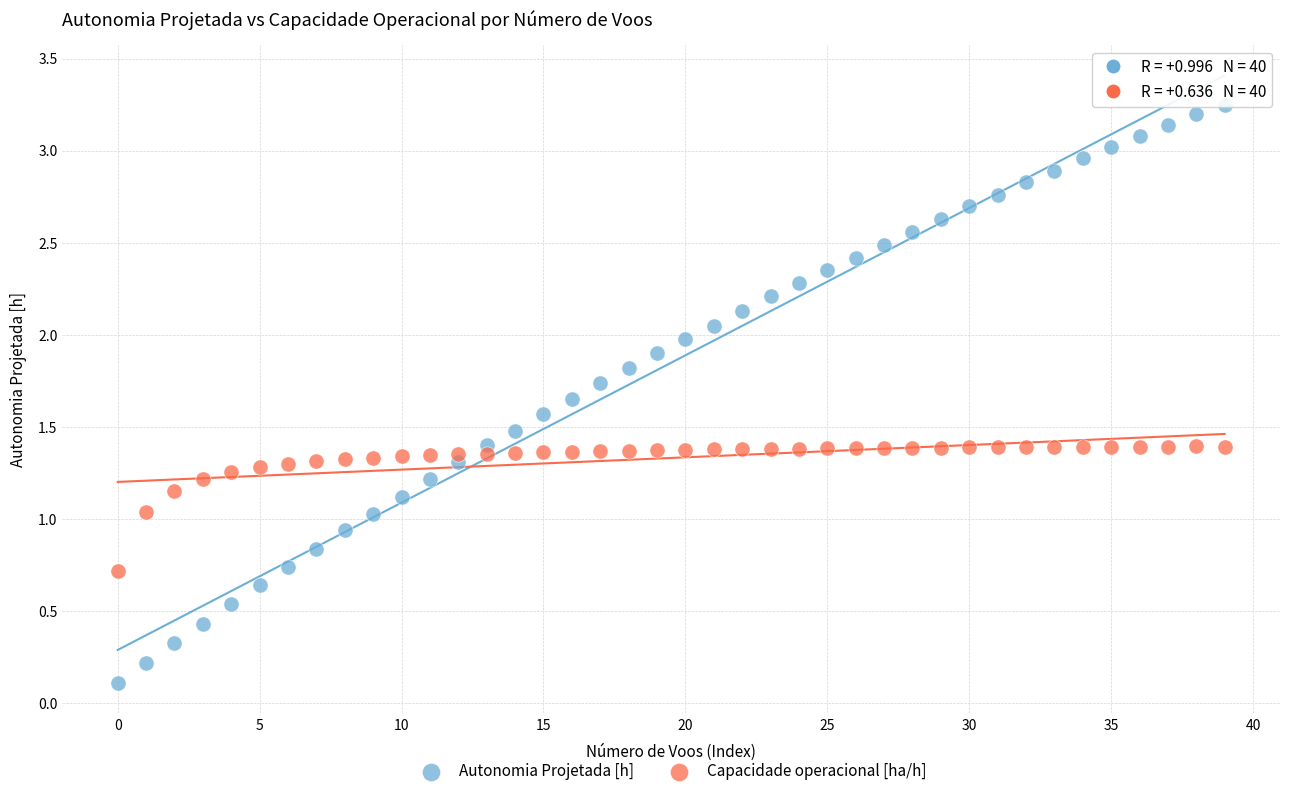

Which series has the largest Y range (max minus min)?

Autonomia Projetada [h]